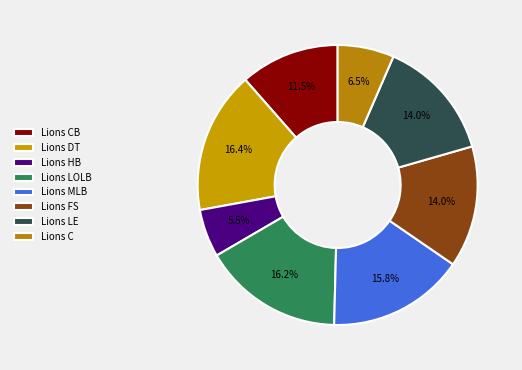

The Lions CB slice represents 11% of the pie. True or false?

True